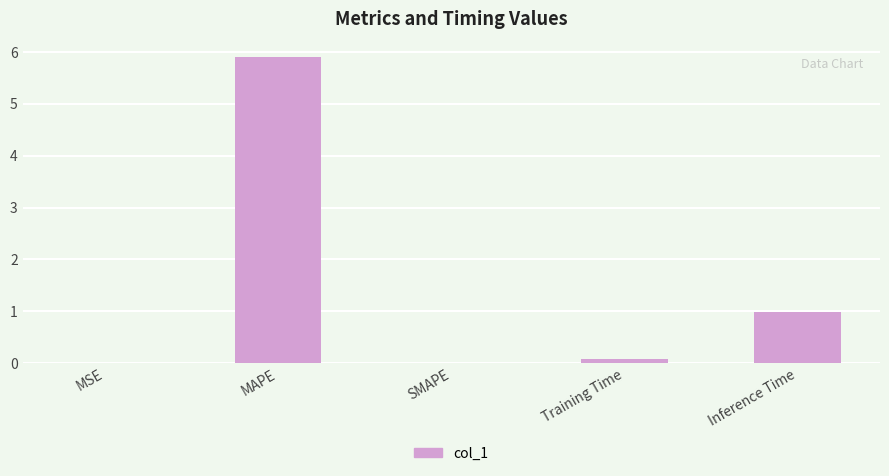

At which category does the chart reach its peak across all series?

MAPE